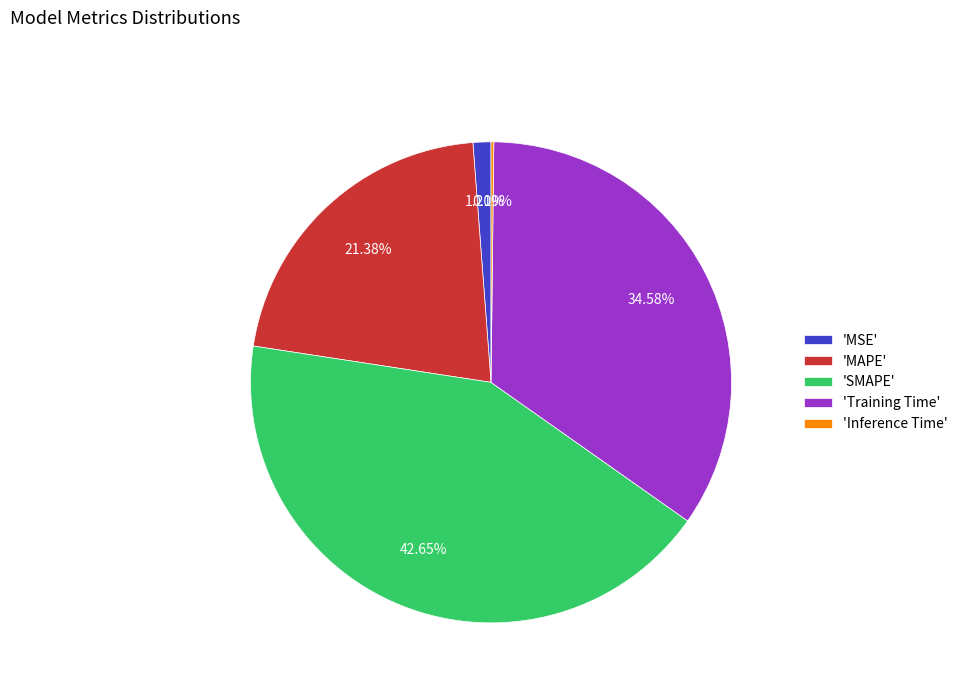

Combined, do 'Training Time' and 'MSE' account for over 50%?

No